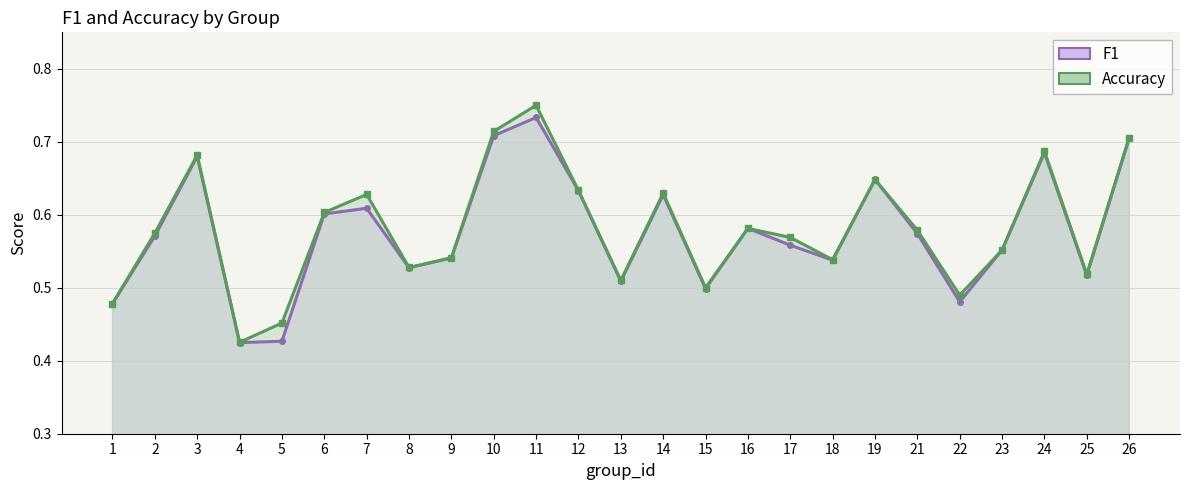

Reading right to left, transcribe all the data shown in this chart.

f1_line: 0.7	0.5	0.7	0.6	0.5	0.6	0.6	0.5	0.6	0.6	0.5	0.6	0.5	0.6	0.7	0.7	0.5	0.5	0.6	0.6	0.4	0.4	0.7	0.6	0.5
accuracy_line: 0.7	0.5	0.7	0.6	0.5	0.6	0.6	0.5	0.6	0.6	0.5	0.6	0.5	0.6	0.8	0.7	0.5	0.5	0.6	0.6	0.5	0.4	0.7	0.6	0.5